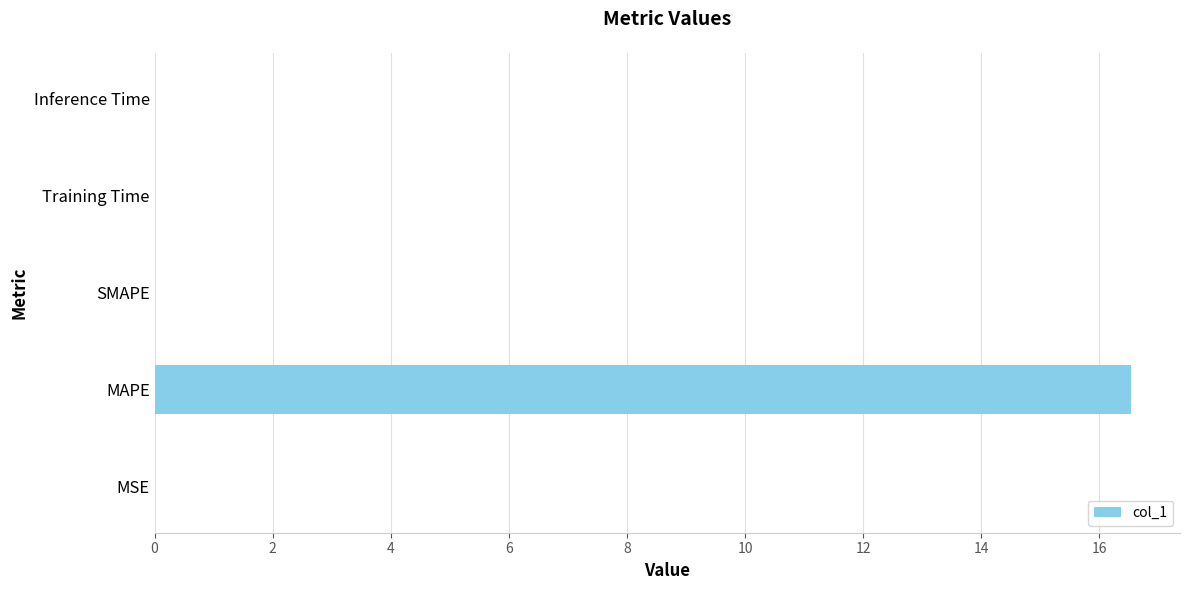

What is the greatest value displayed?

16.5